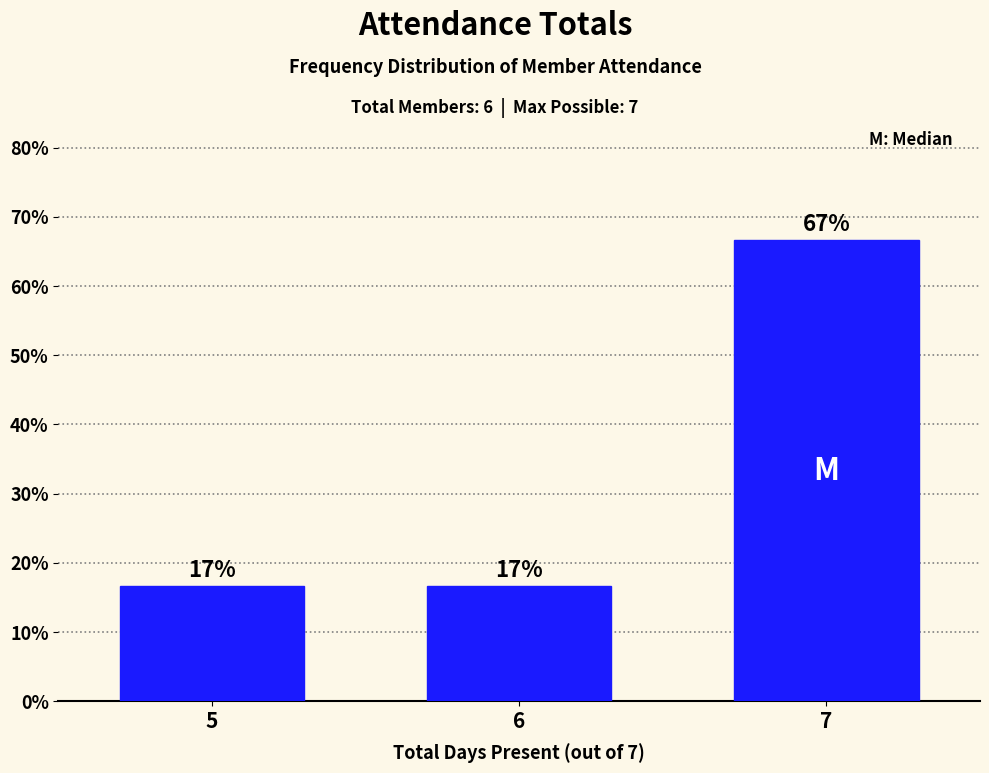

How many bars are there in total?

3